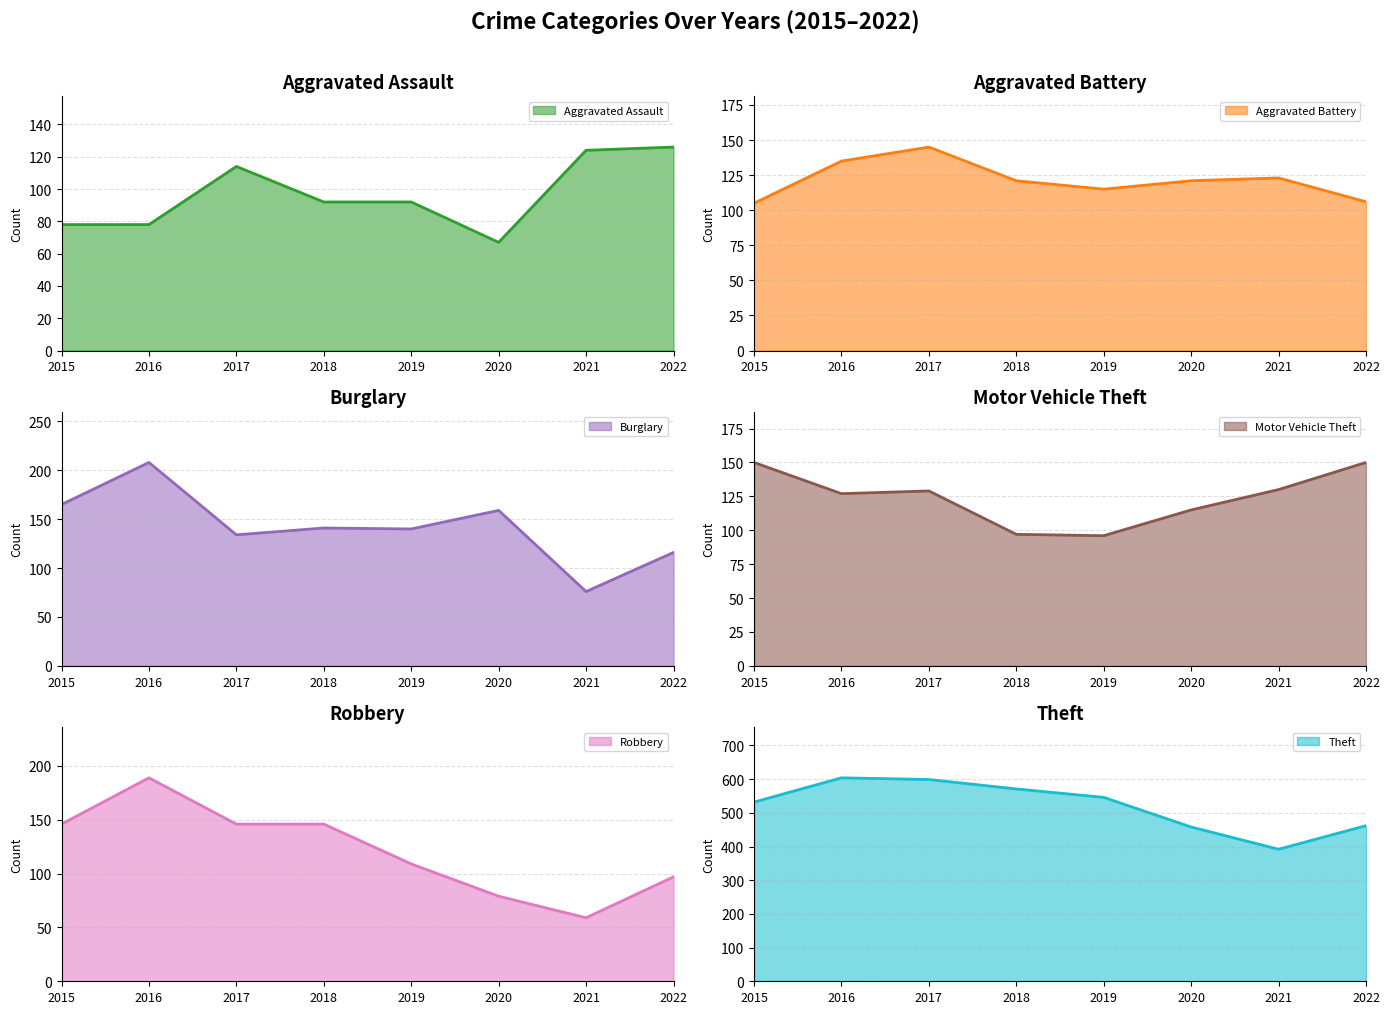

True or false: Robbery has more than 0 interior local peaks.

True